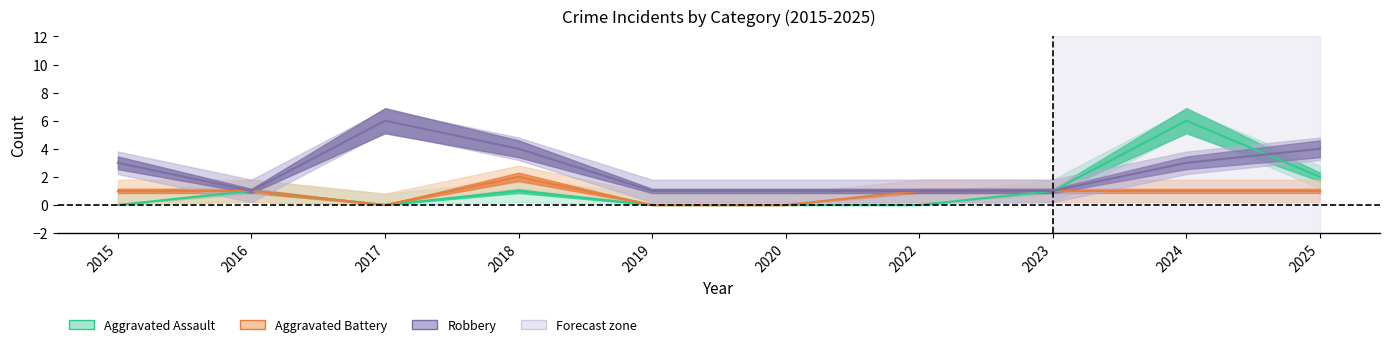

What is the spread (max minus min) of values at 2022?

1